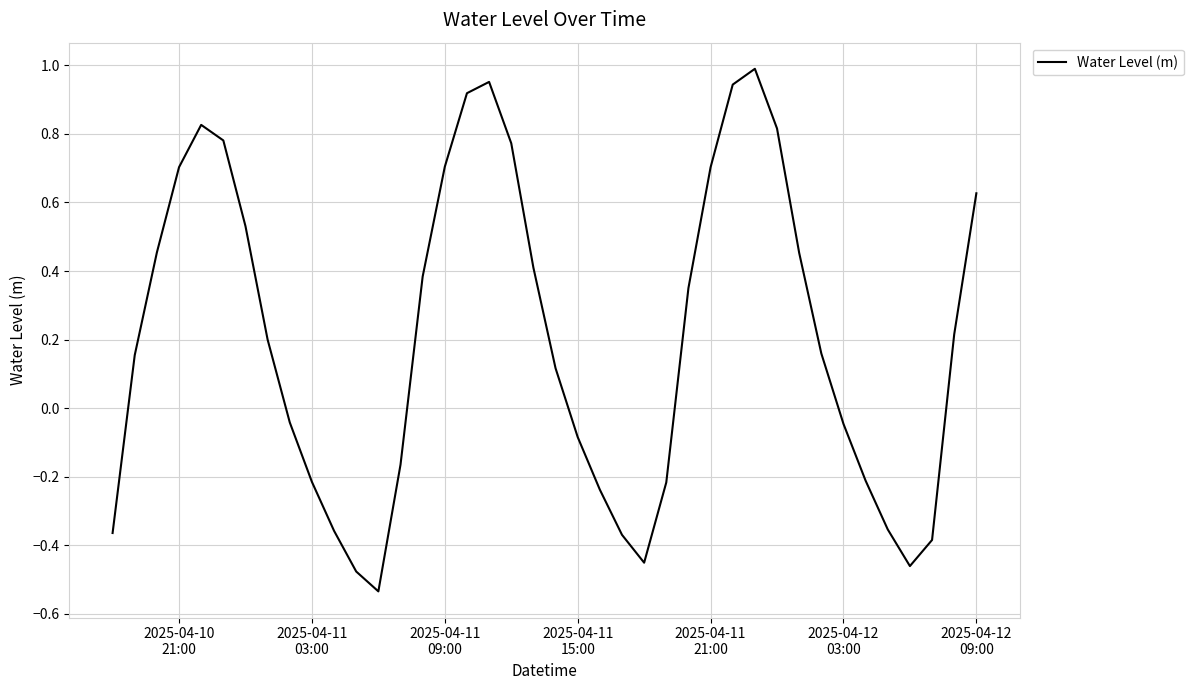

How many lines are shown in the chart?

1